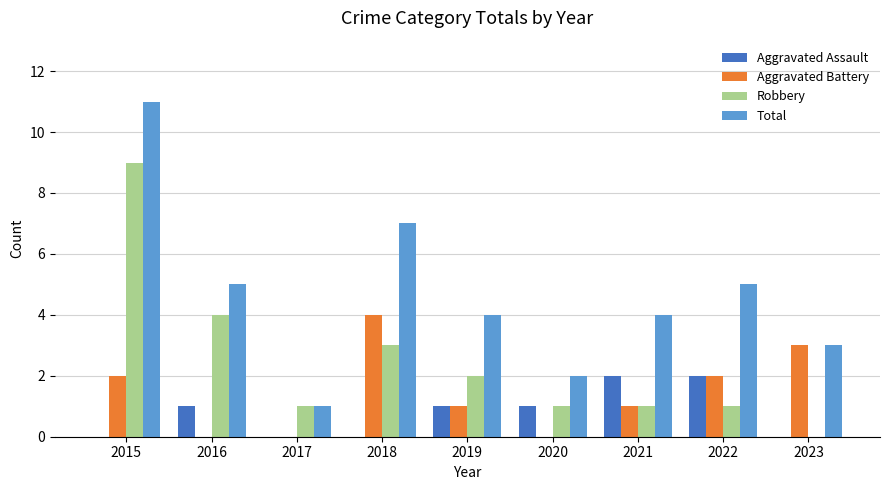

Which label corresponds to the largest value in the chart?

2015